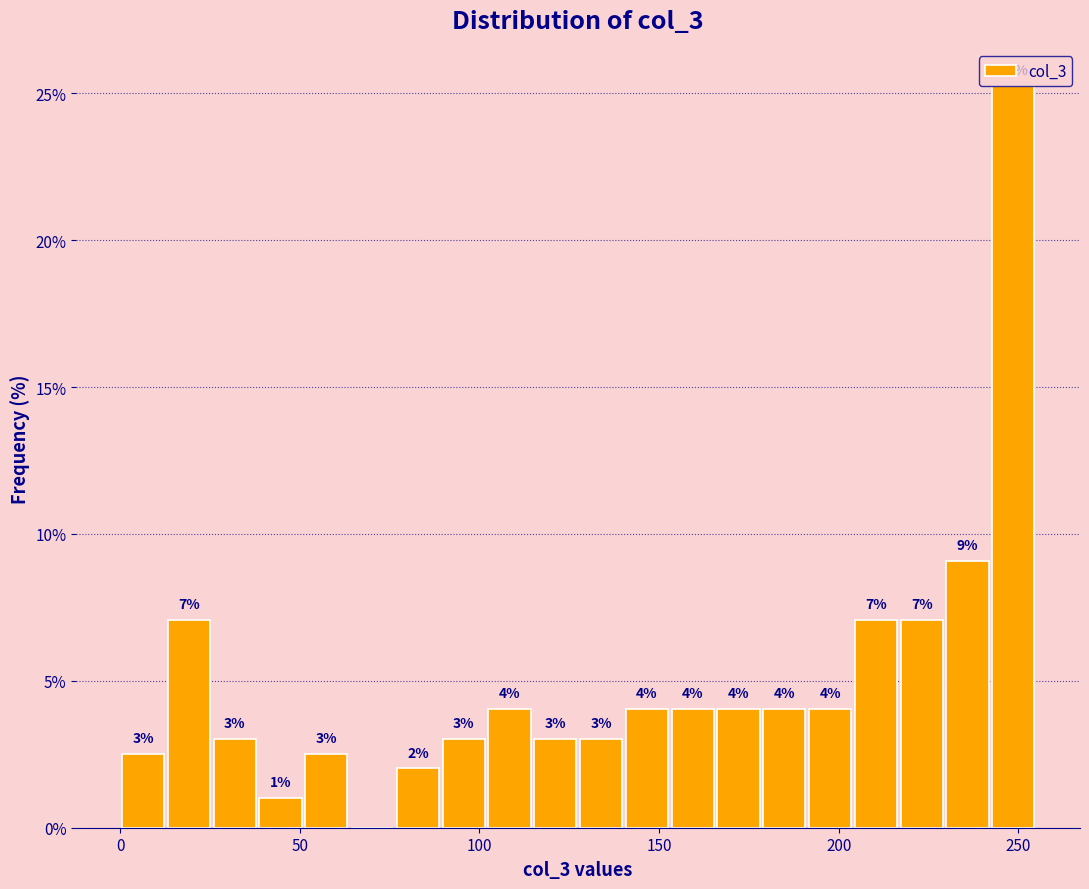

Around what value on the x-axis is the tallest bar? Give the approximate position of its centre, as read against the axis.

250